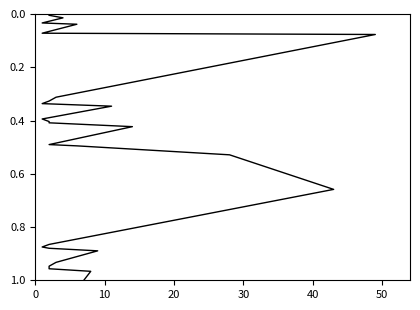

How many lines are shown in the chart?

1